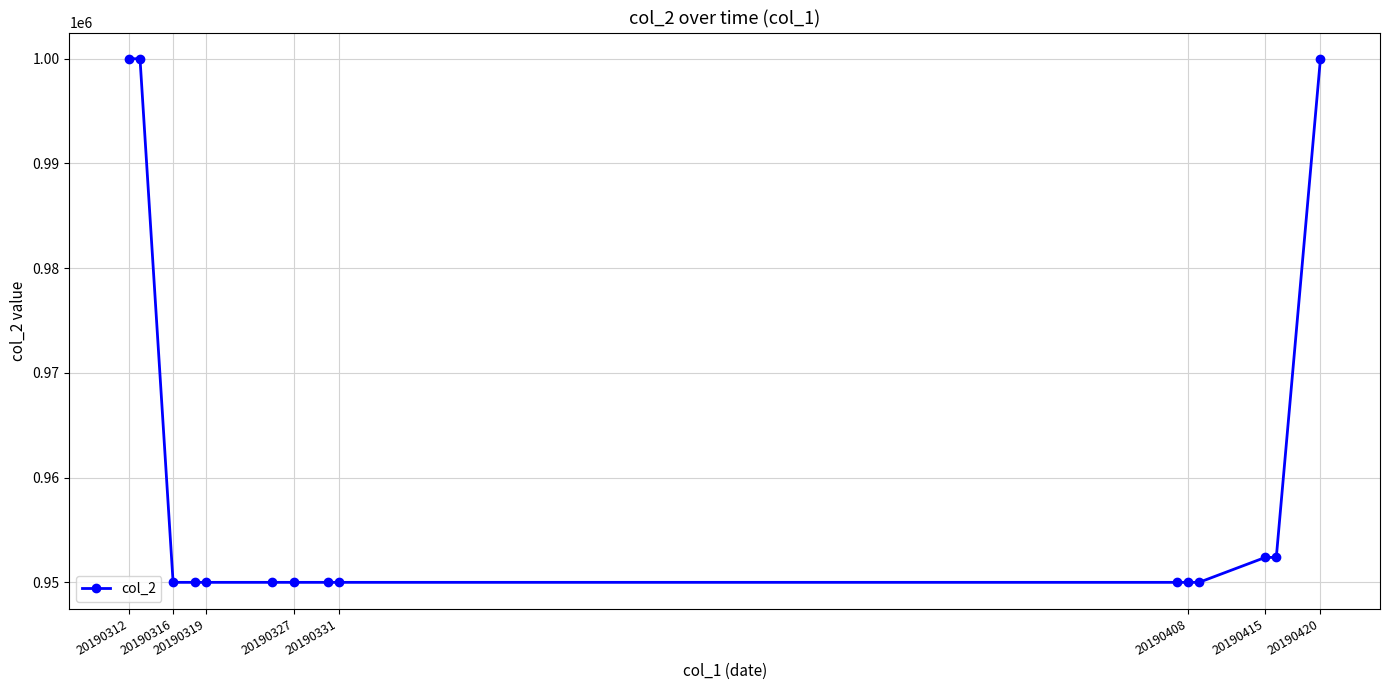

What is the average value?

960317